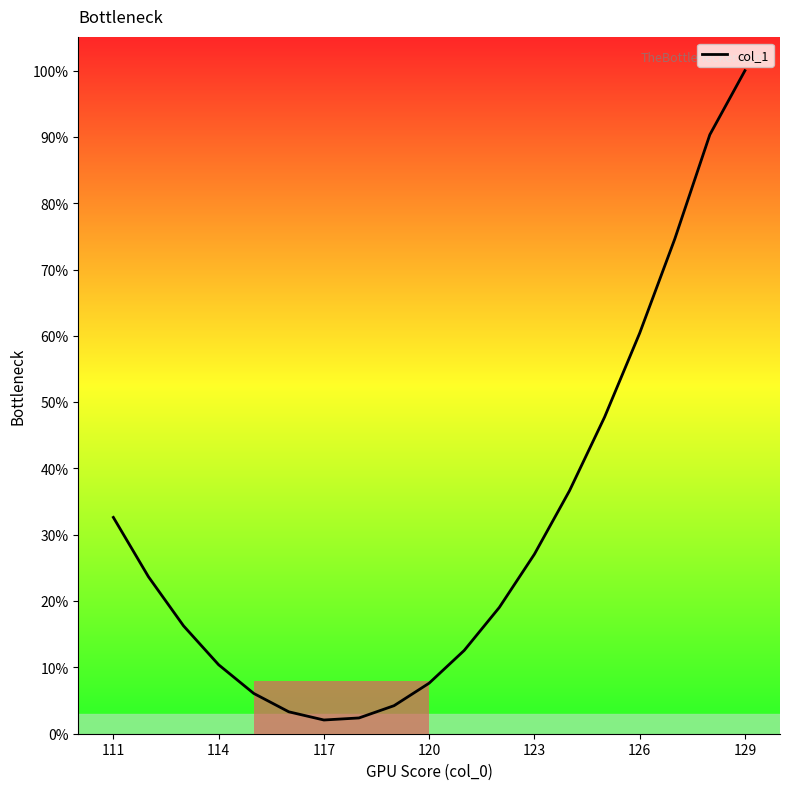

What is the difference between the maximum and minimum values?

97.9